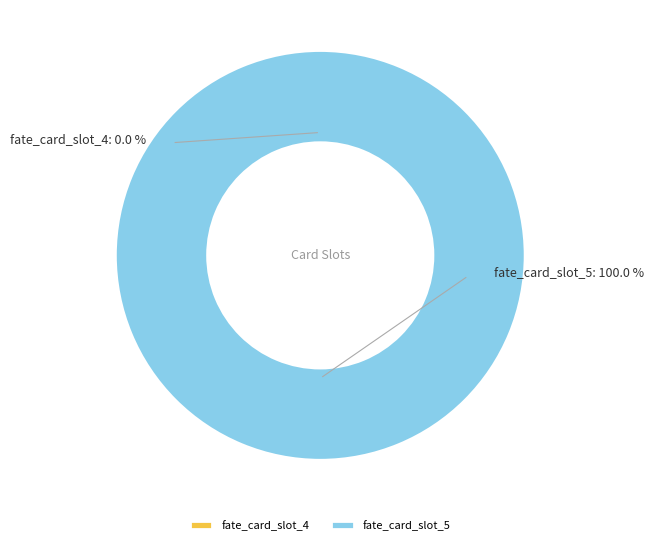

To the nearest percent, what percentage of the pie is fate_card_slot_5?

100%